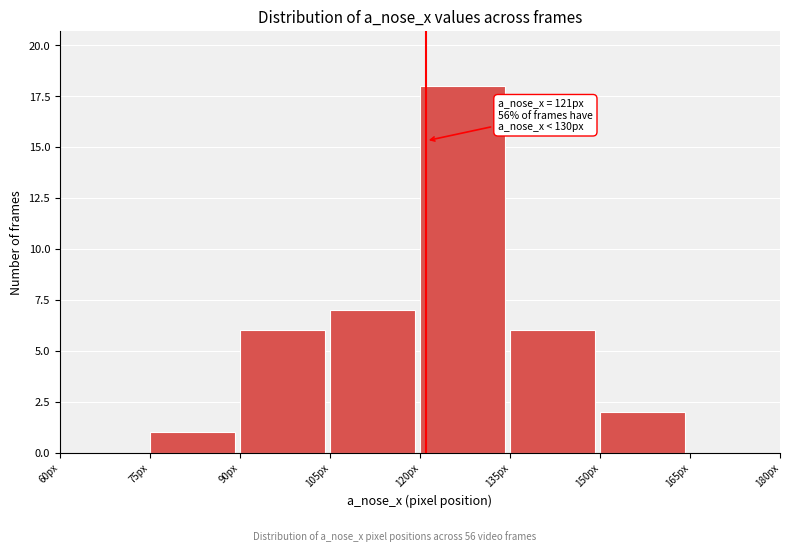

Which range on the x-axis has the tallest bar?

120 to 135